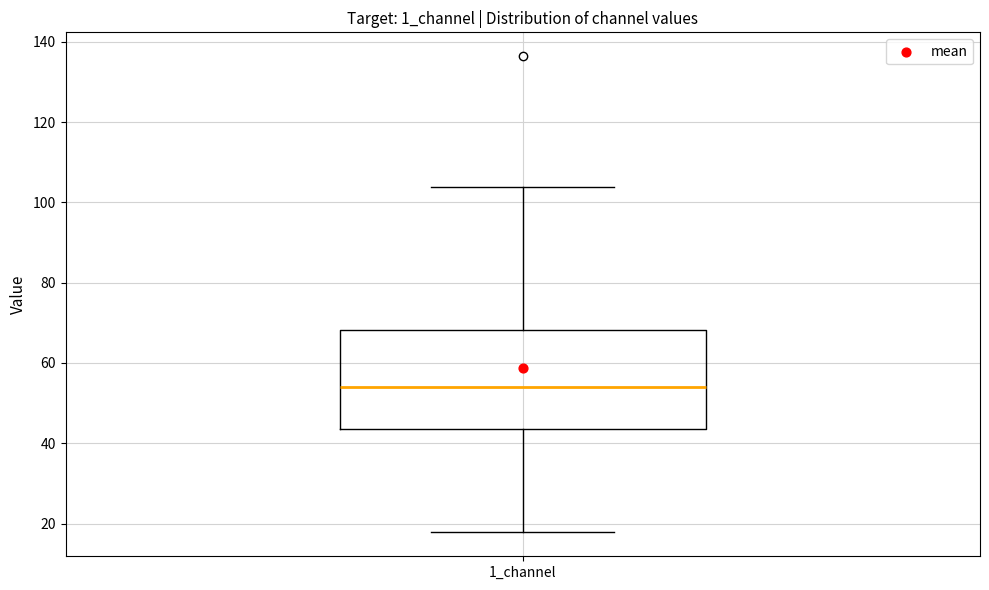

Where is the upper edge of the box for 1_channel on the y-axis? The values are not printed on the chart, so give them approximately, as read against the axis.

68